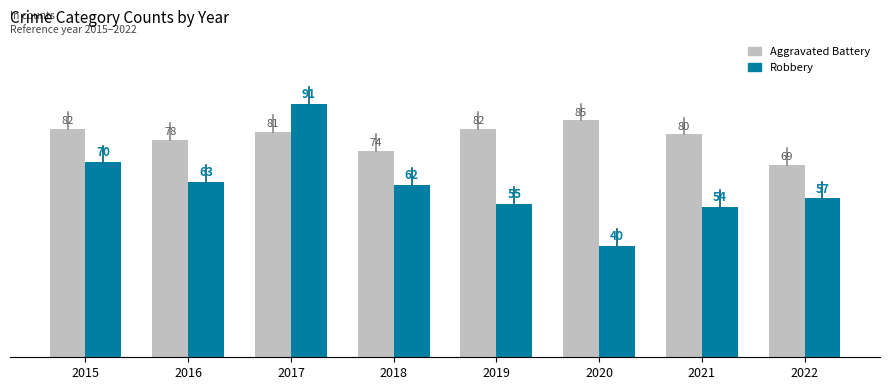

Does the chart contain any negative values?

No